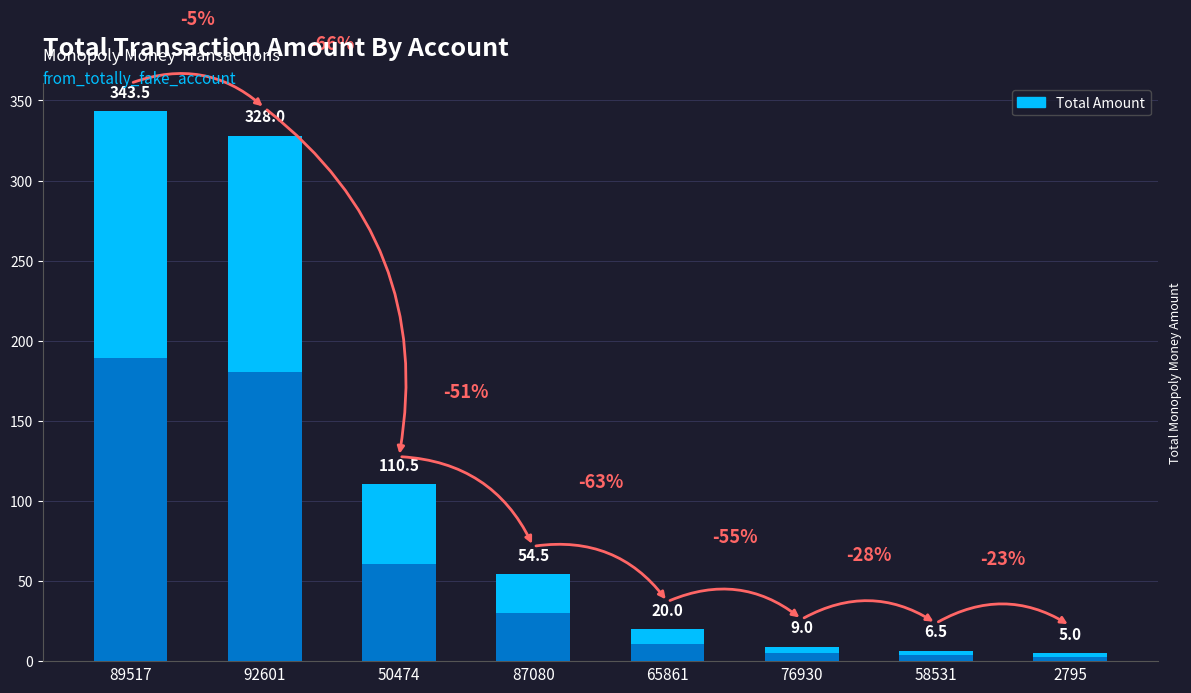

Are the bars horizontal?

No